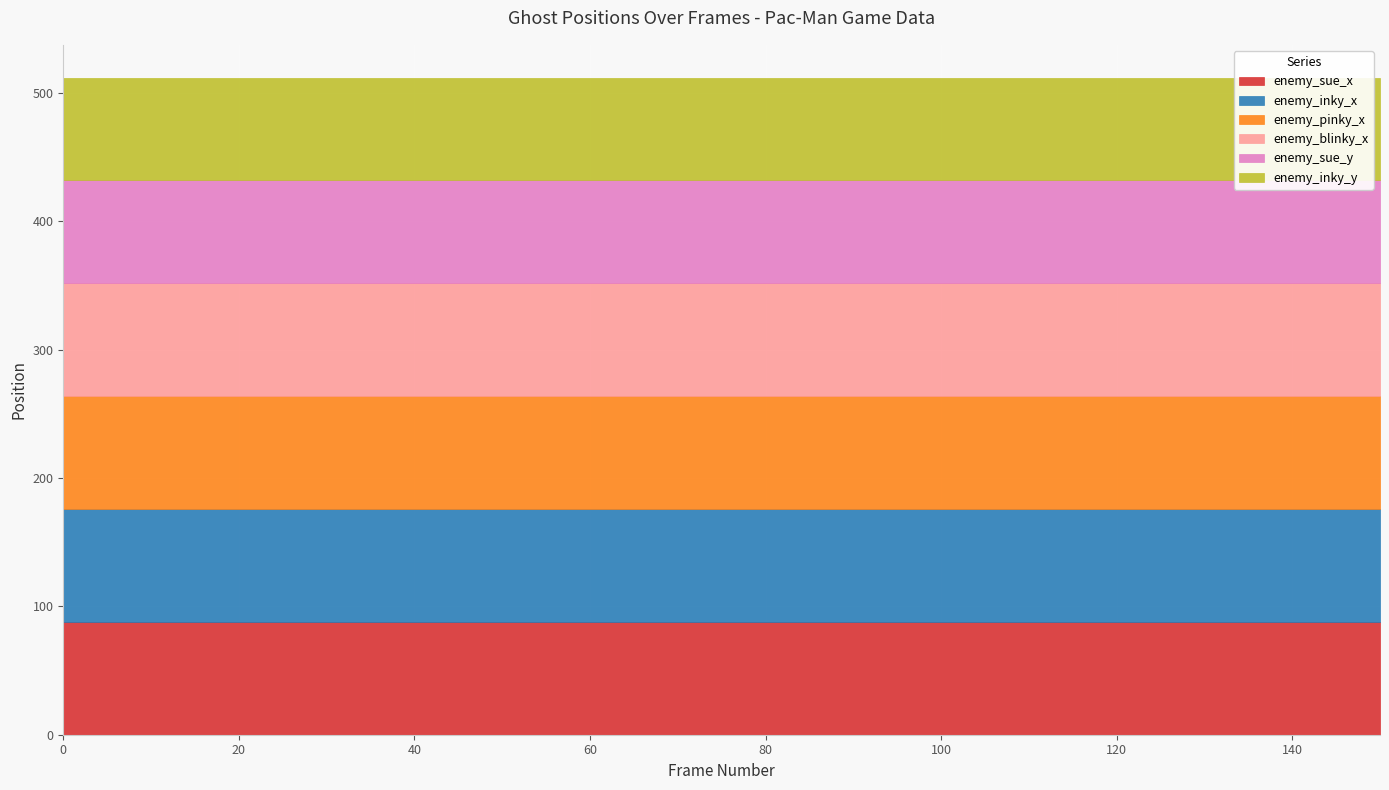

Which series has the largest total across all categories?

enemy_sue_x